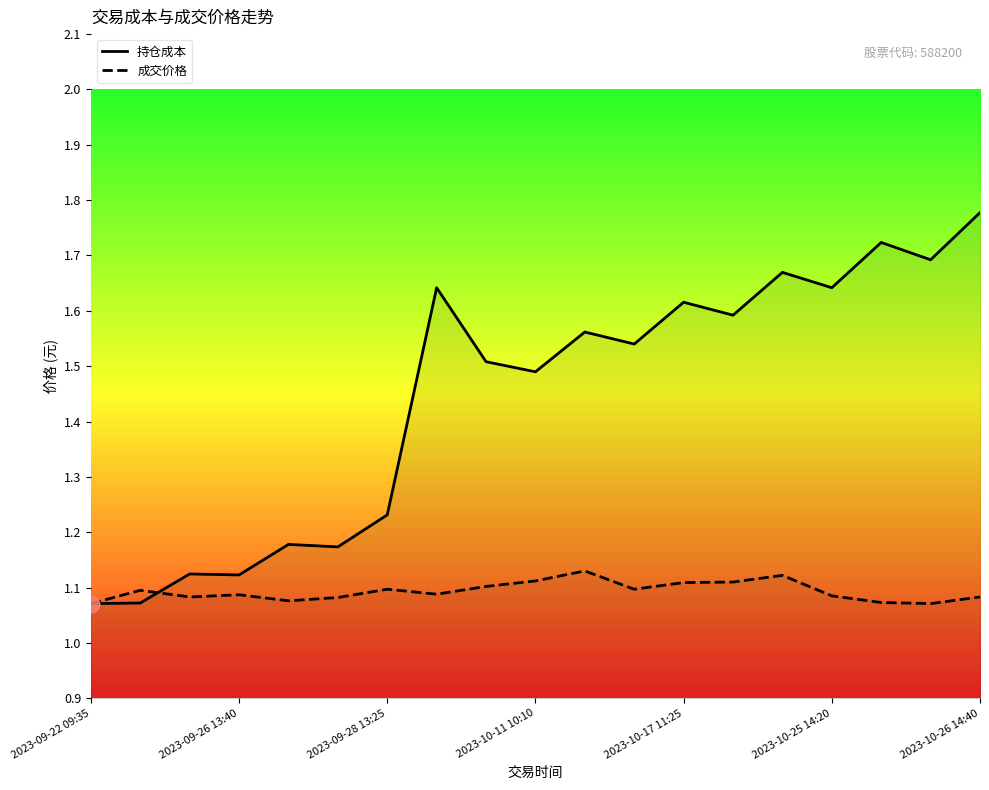

What is the minimum value shown in the chart?

1.1